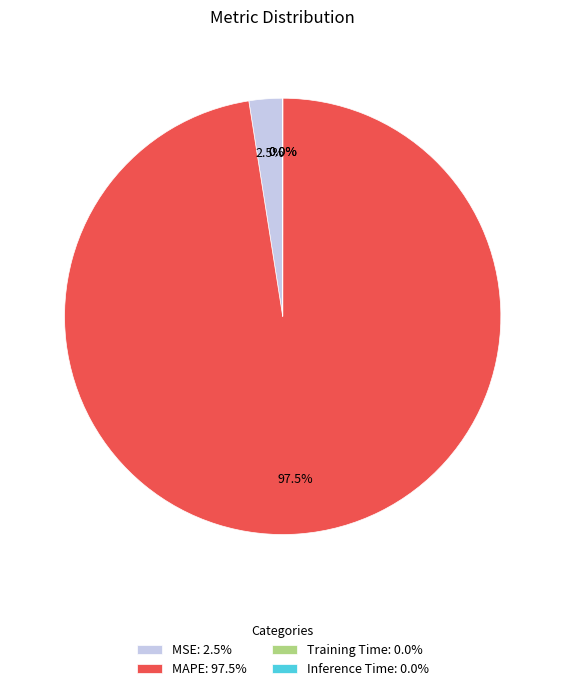

Is there any slice that represents more than half of the pie?

Yes